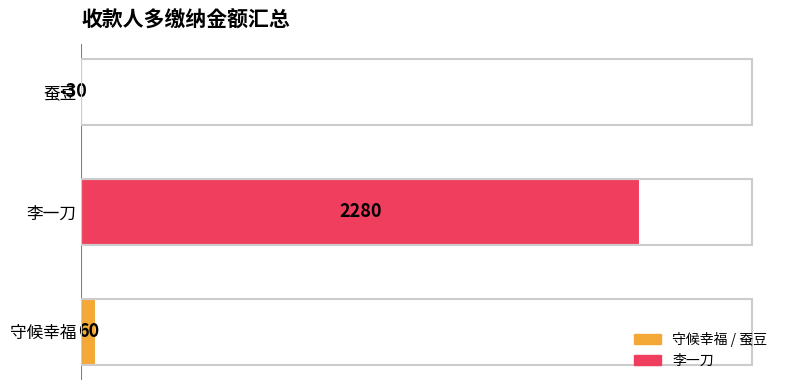

How many values are below zero?

1